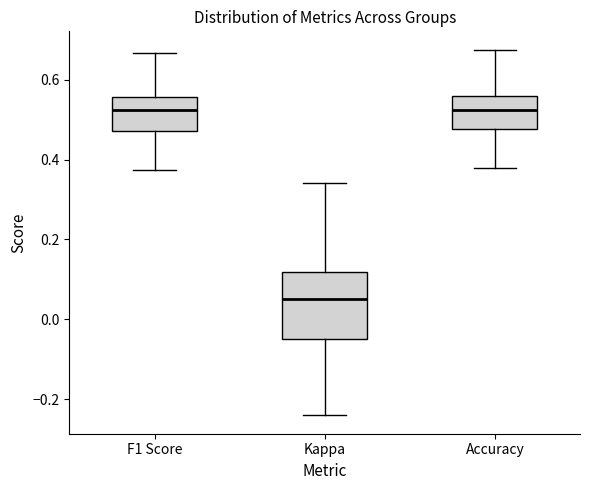

Where does the upper whisker of the box for Accuracy end on the y-axis? The values are not printed on the chart, so give them approximately, as read against the axis.

0.68